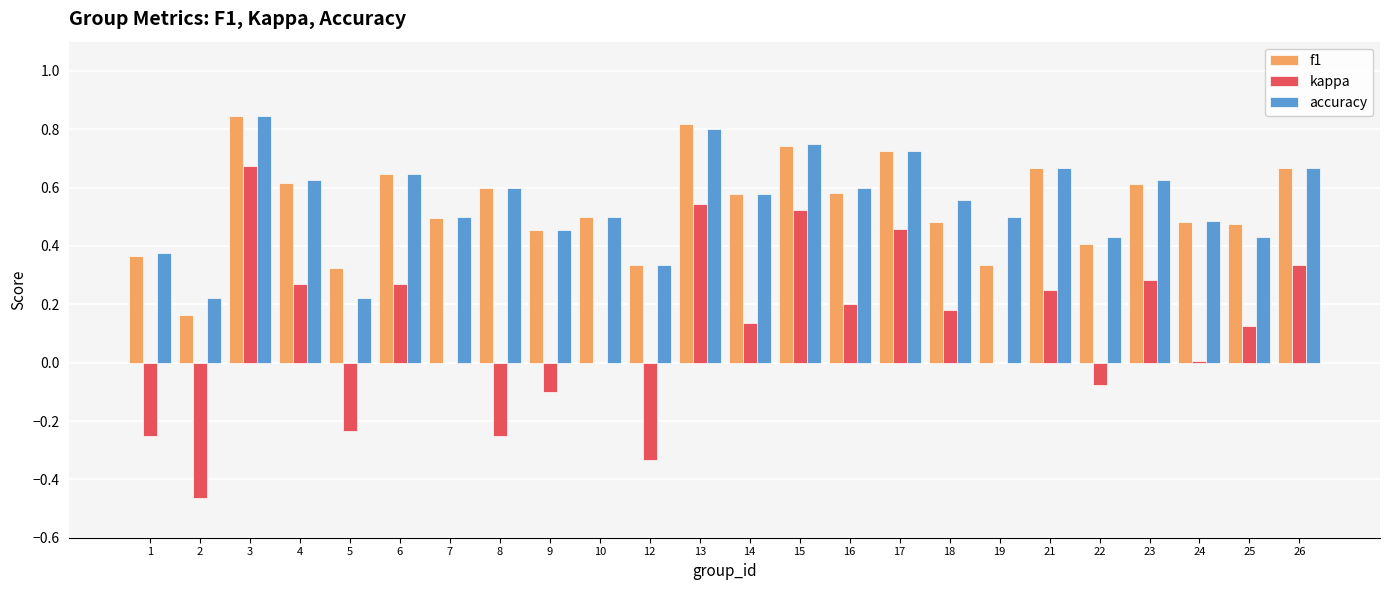

Does the chart contain stacked bars?

No